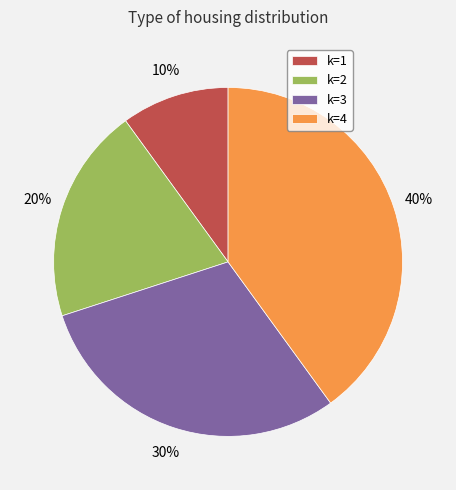

Which category has the biggest portion of the pie?

k=4